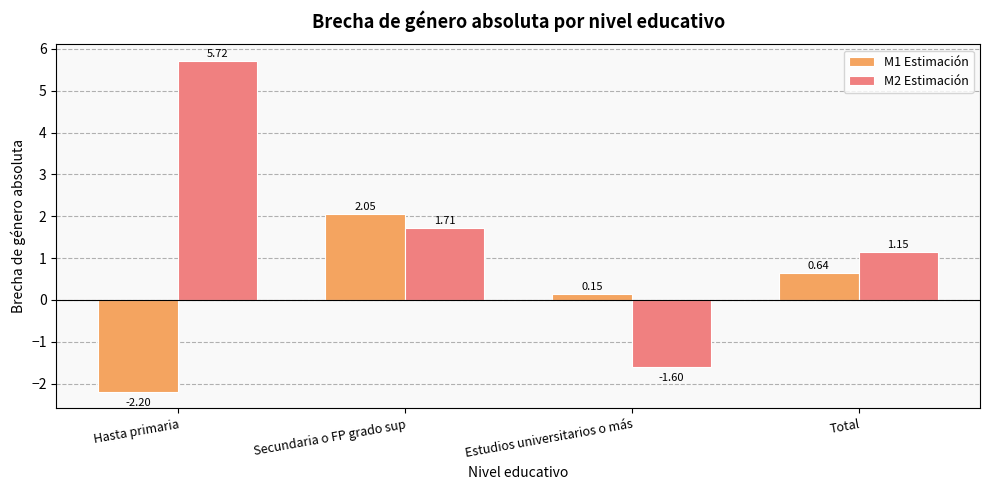

What position from the left is Total?

4